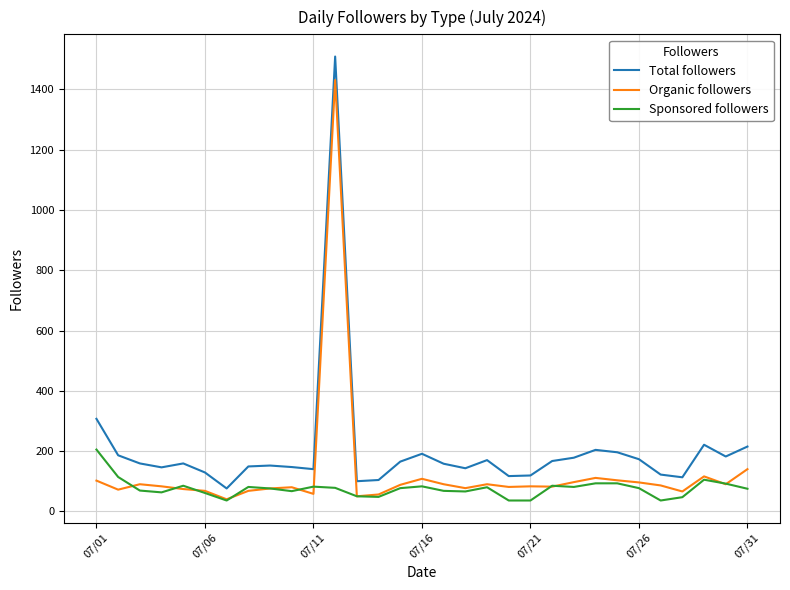

List the series in order of their peak value, highest first.

Total followers, Organic followers, Sponsored followers